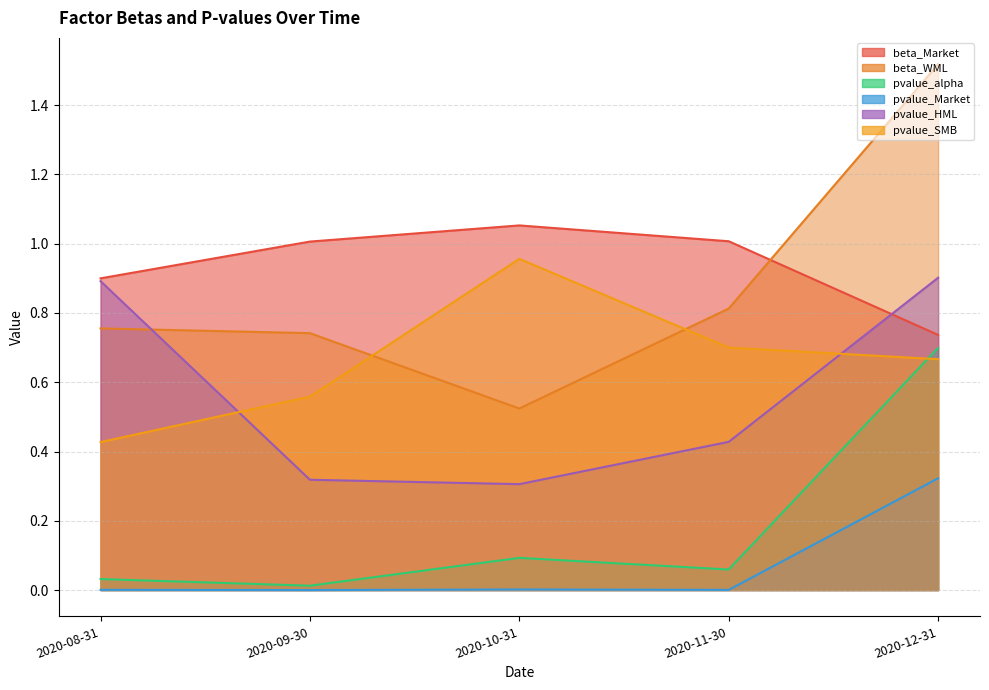

How many interior local peaks does the beta_Market series have?

1